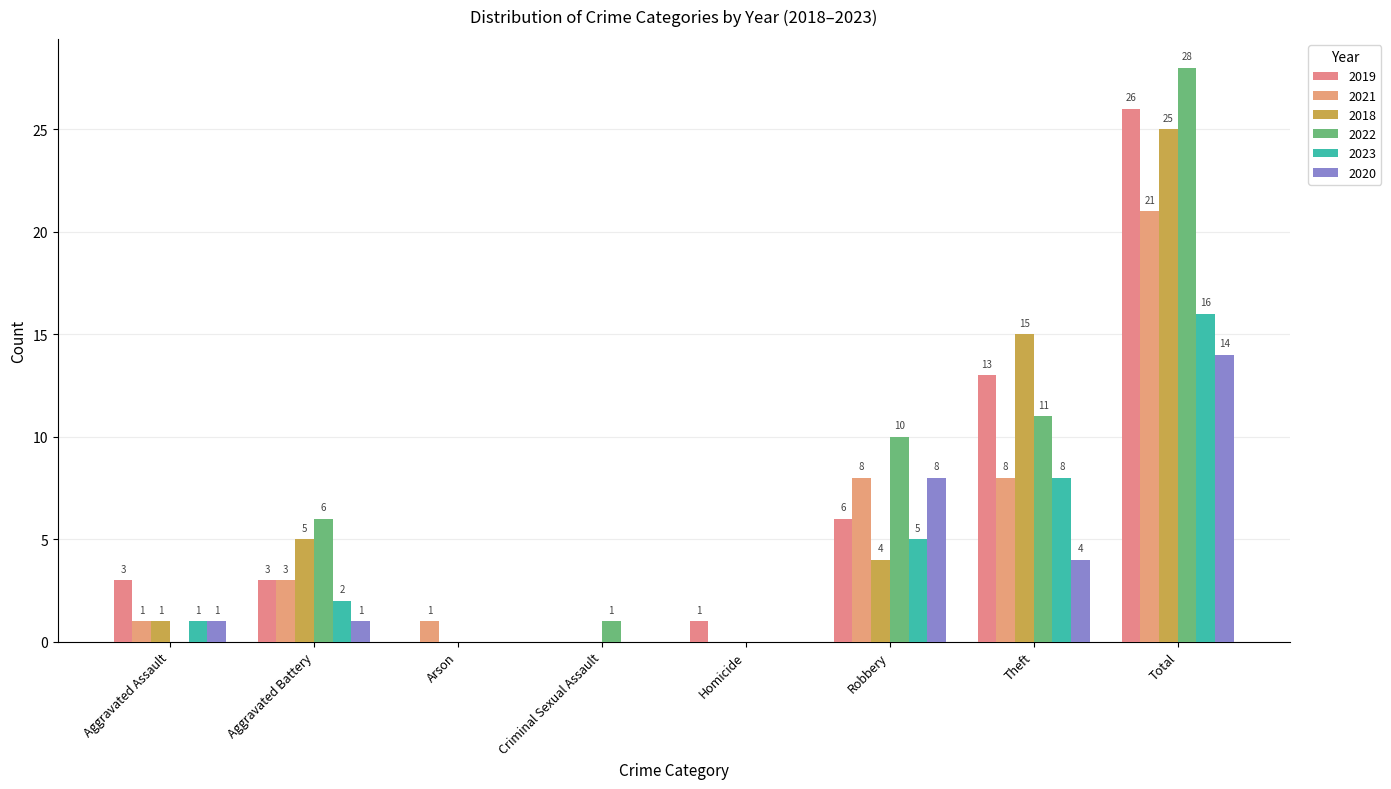

What is the average value of the 2020 series?

4